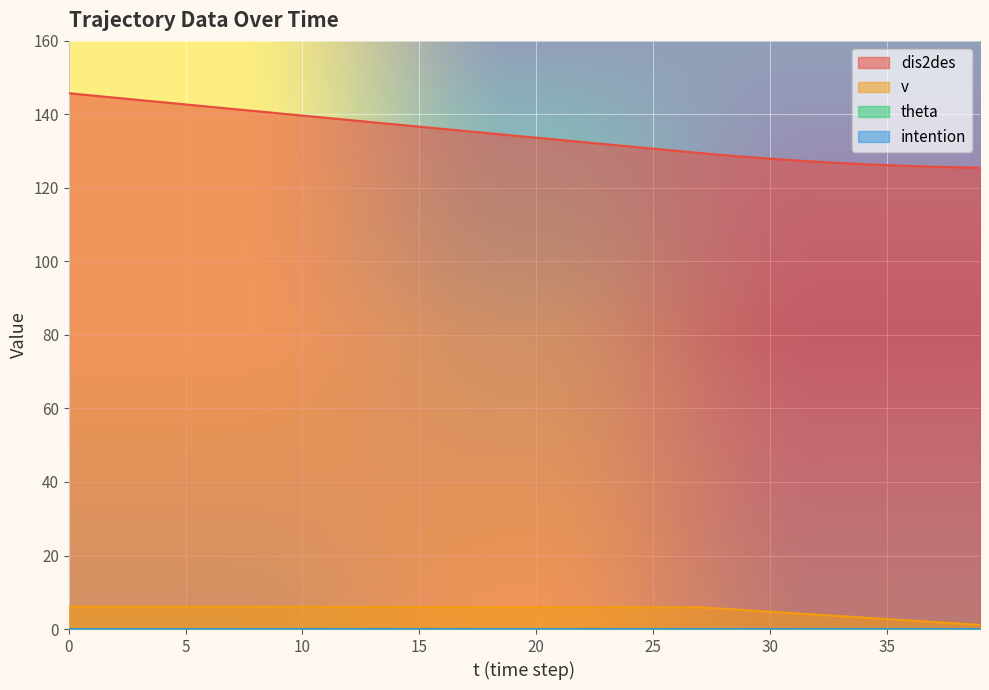

What is the minimum value for v?

1.1